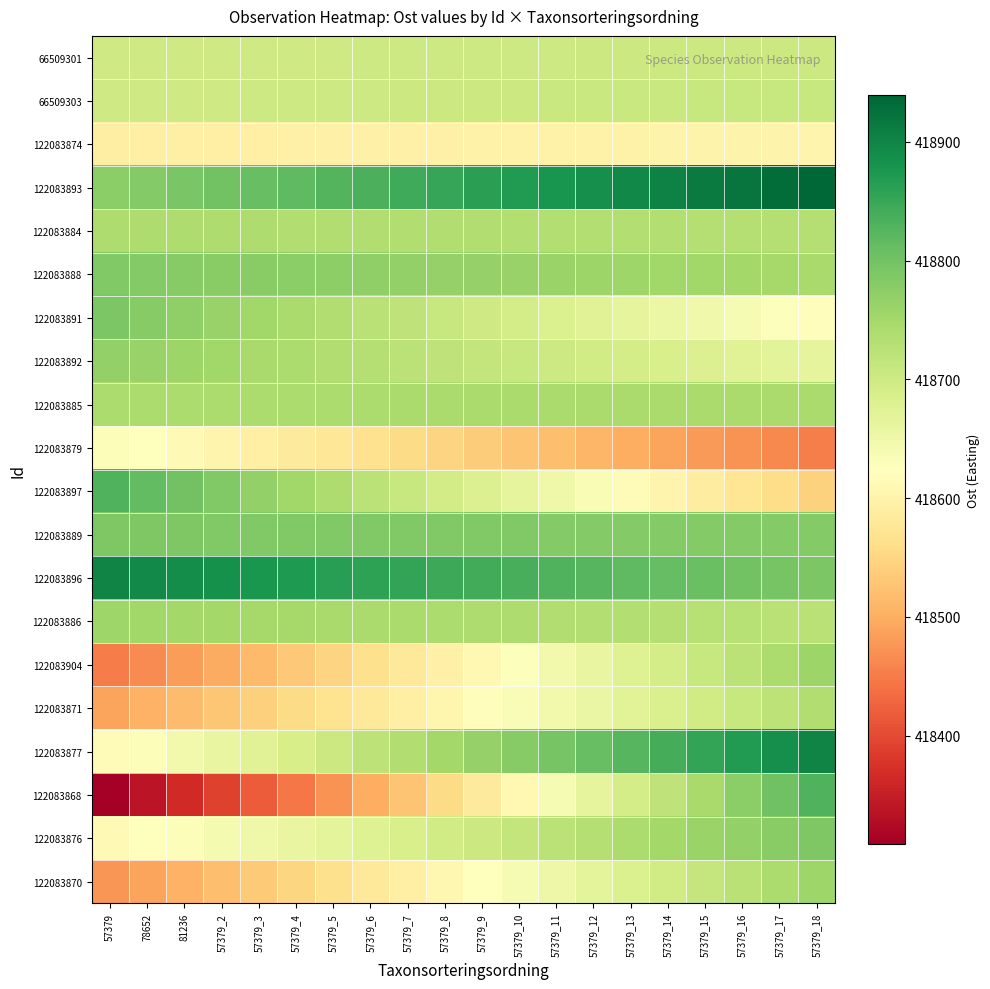

Between 57379_7 and 81236, which is larger?

57379_7